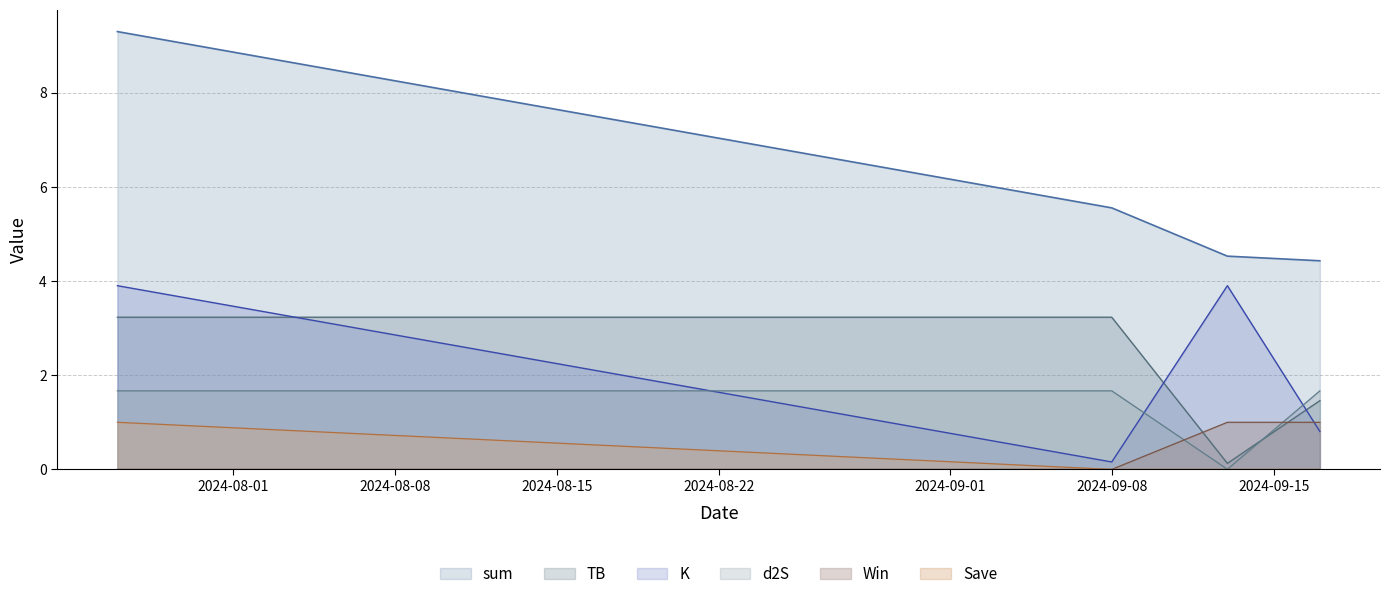

Where does the K series first go above 3?

2024-07-27